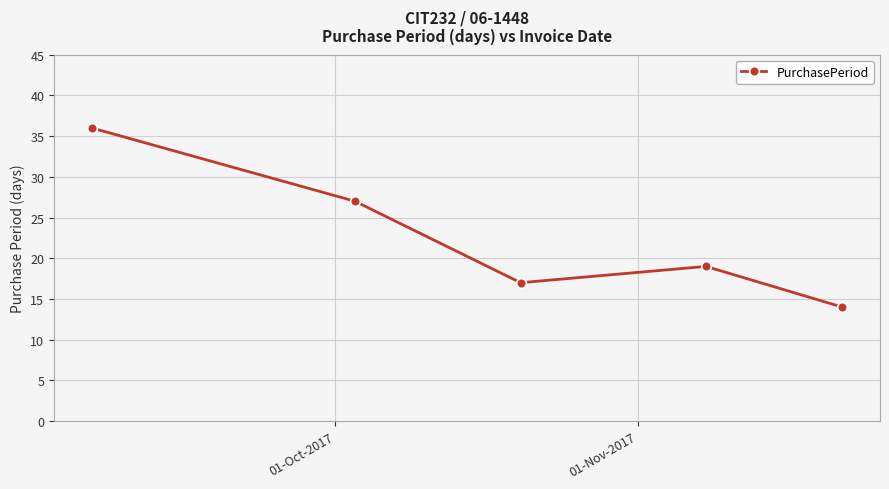

How many lines are shown in the chart?

1